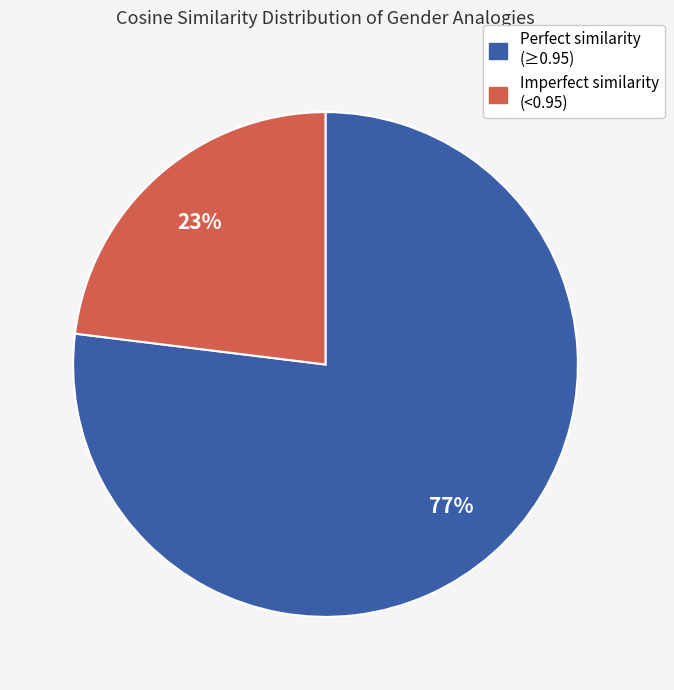

To the nearest percent, what is the average slice percentage?

50%